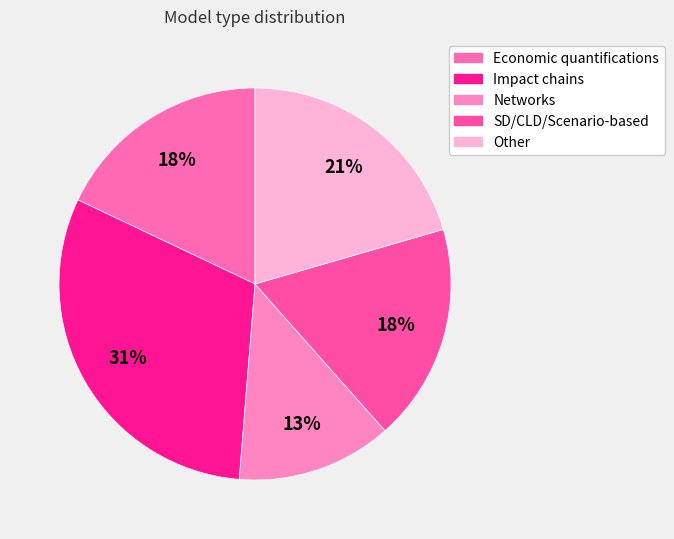

Which has a higher value, Economic quantifications or Other?

Other